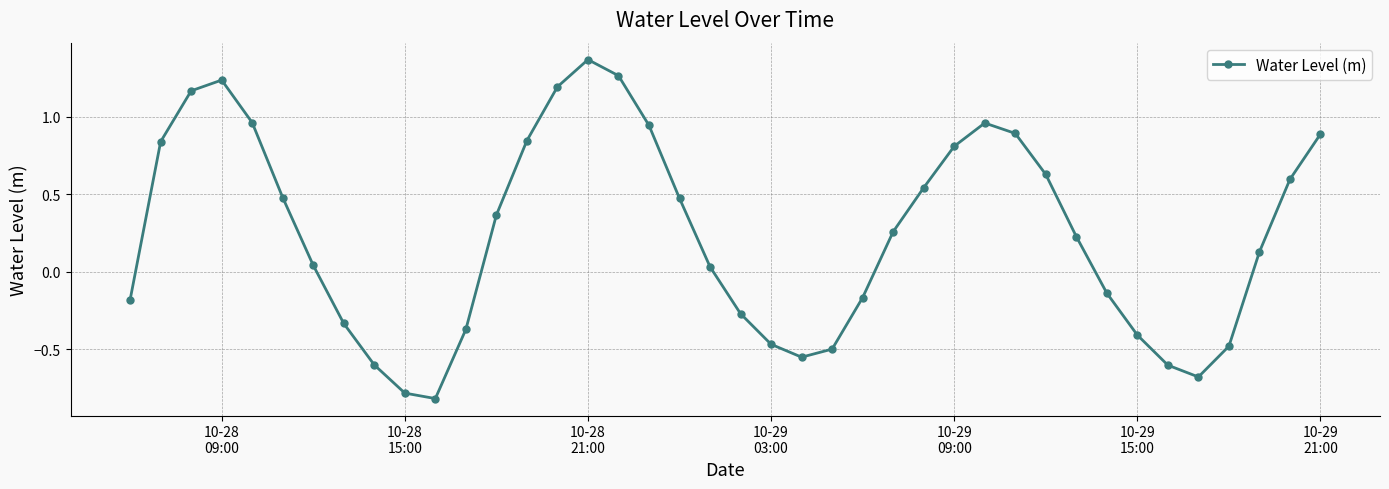

True or false: there are more than 0 points higher than both neighbors.

True